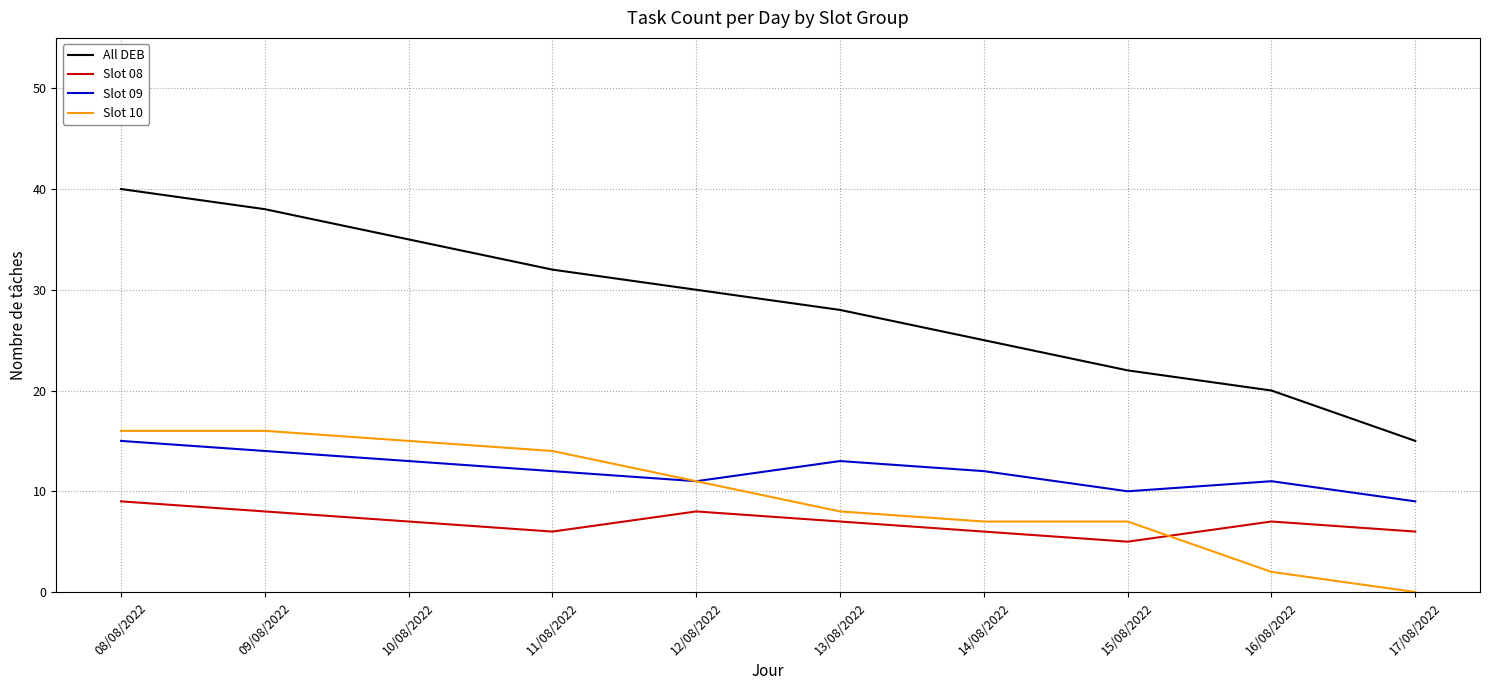

True or false: Slot 10 has a value of 7 at 08/08/2022.

False